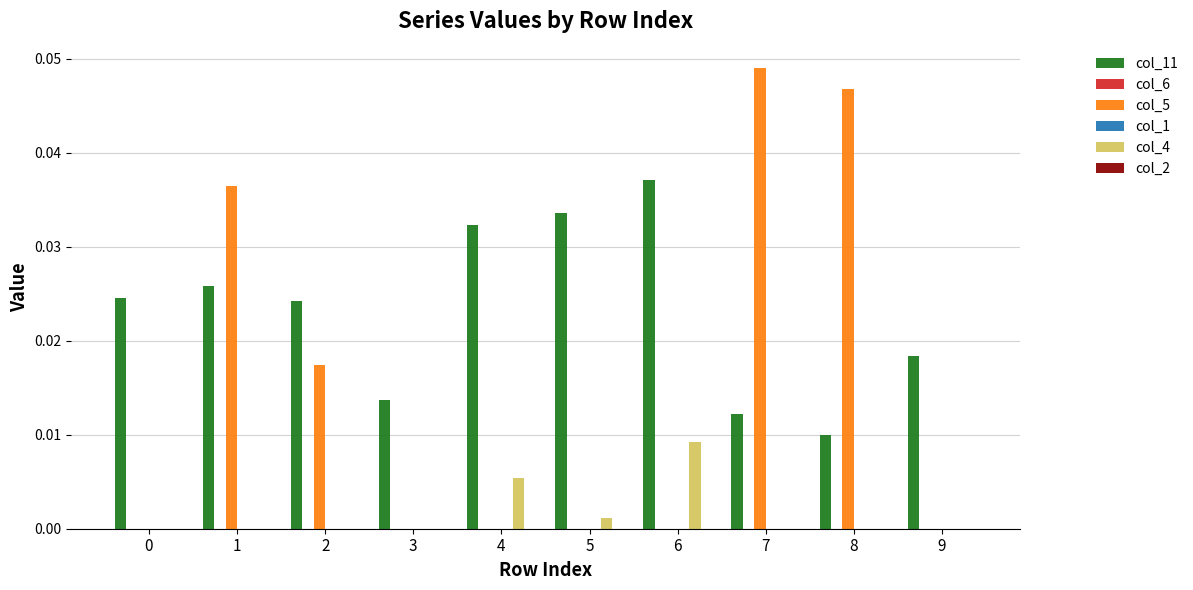

Are the bars horizontal?

No